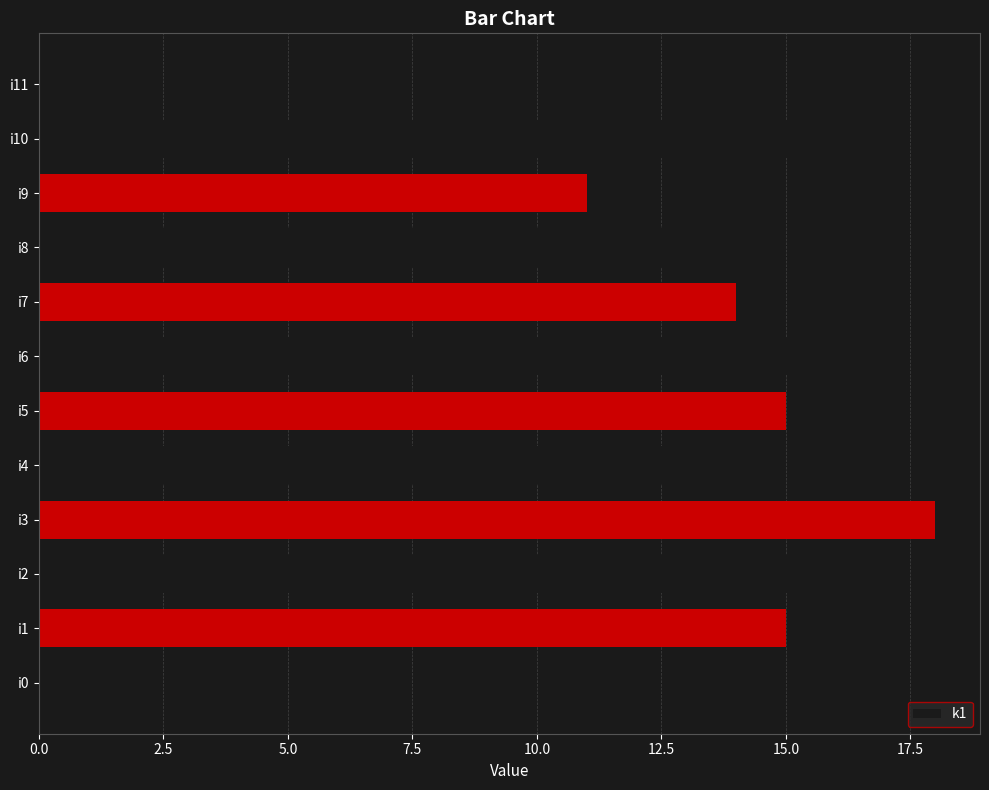

What is the sum of all values?

150